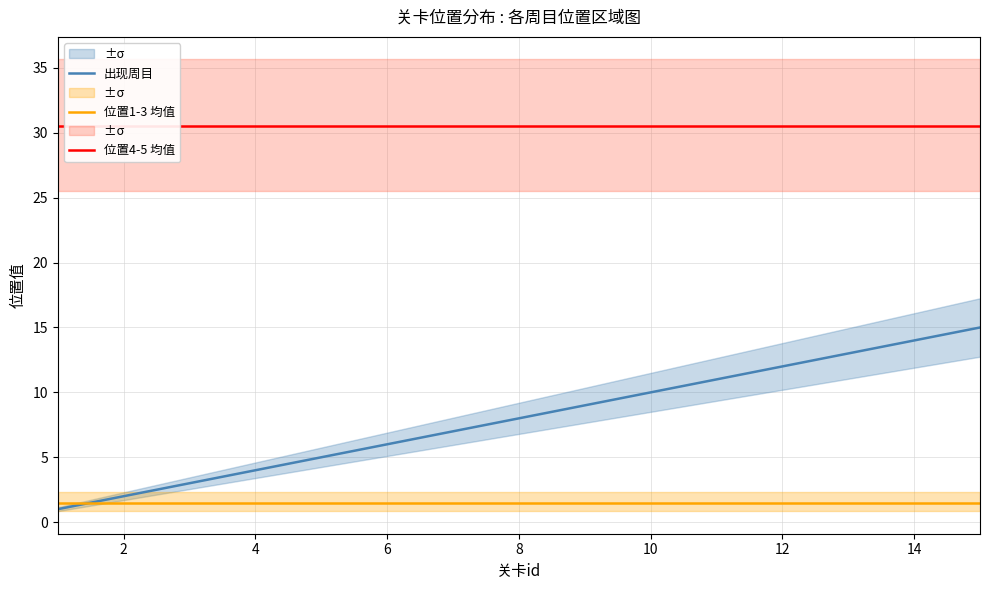

What is the minimum value for 位置1-3 均值?

1.5